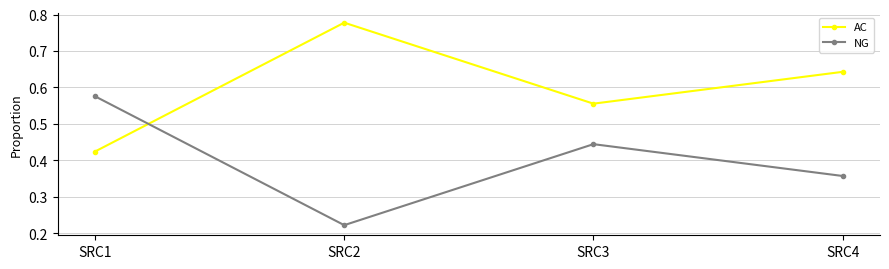

Count the AC values in the range 0 to 1.

4